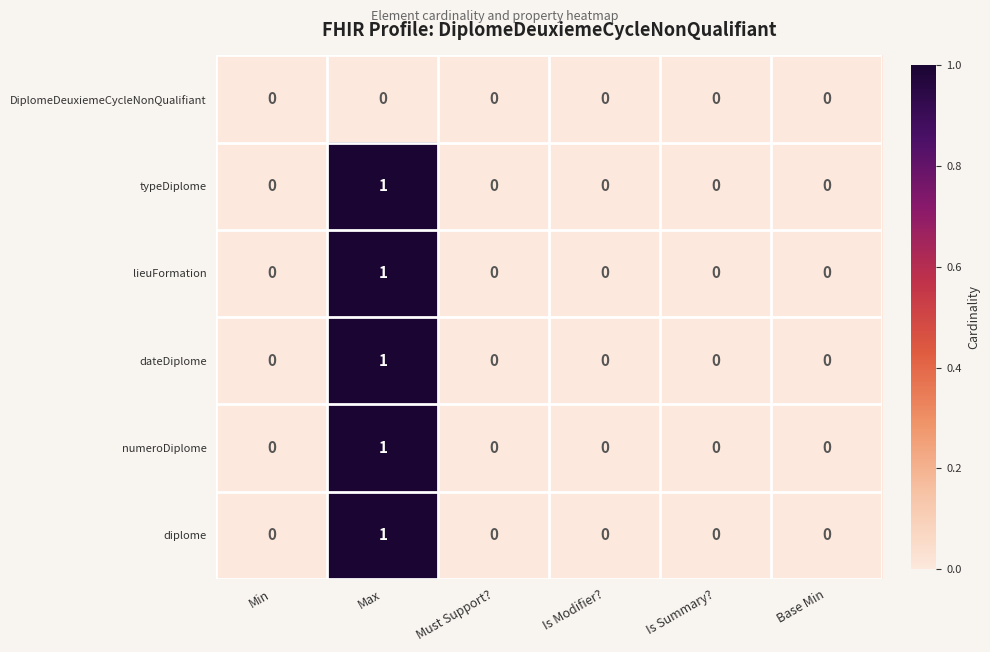

How many dateDiplome values are between 0 and 1?

6